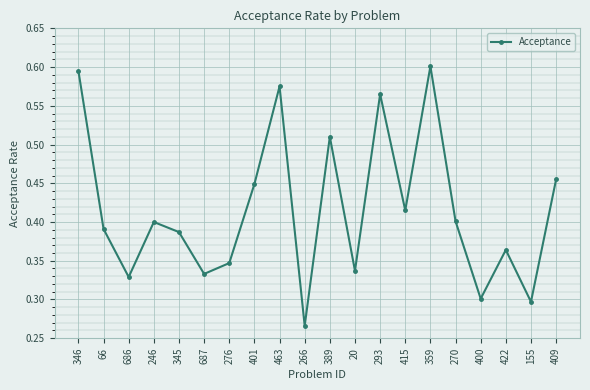

What position from the left is 415?

14